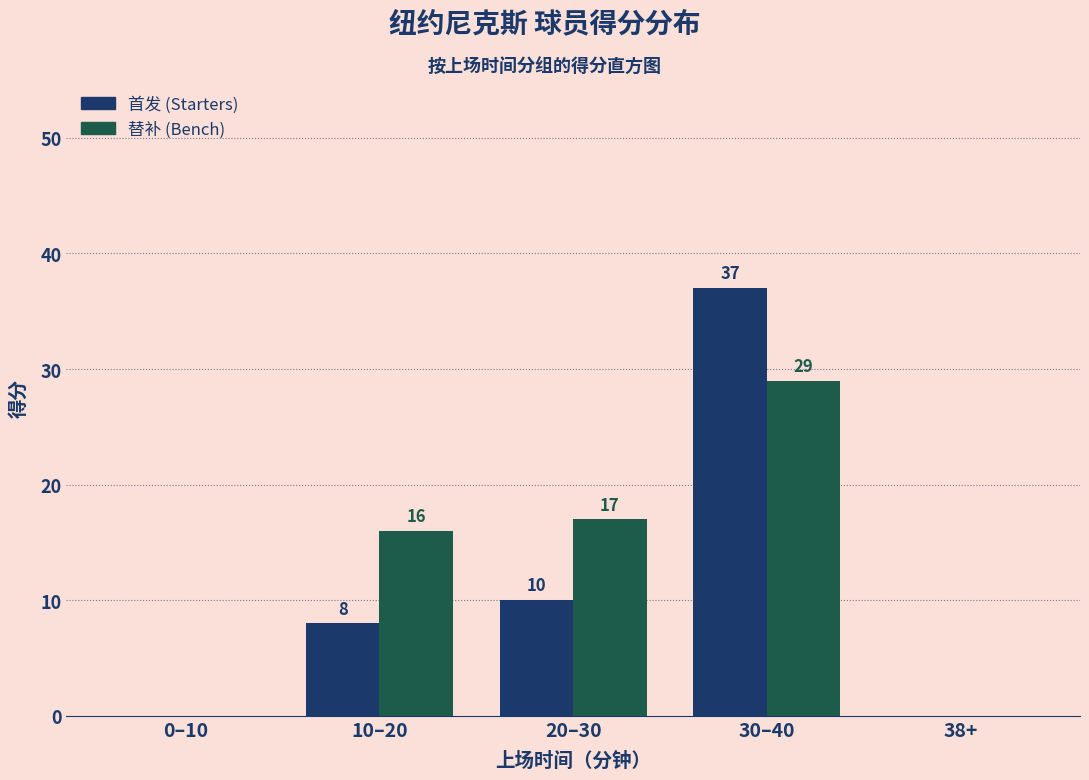

Reading left to right, list all the values displayed in this chart.

首发: 0–10=0	10–20=8	20–30=10	30–40=37	38+=0
替补: 0–10=0	10–20=16	20–30=17	30–40=29	38+=0